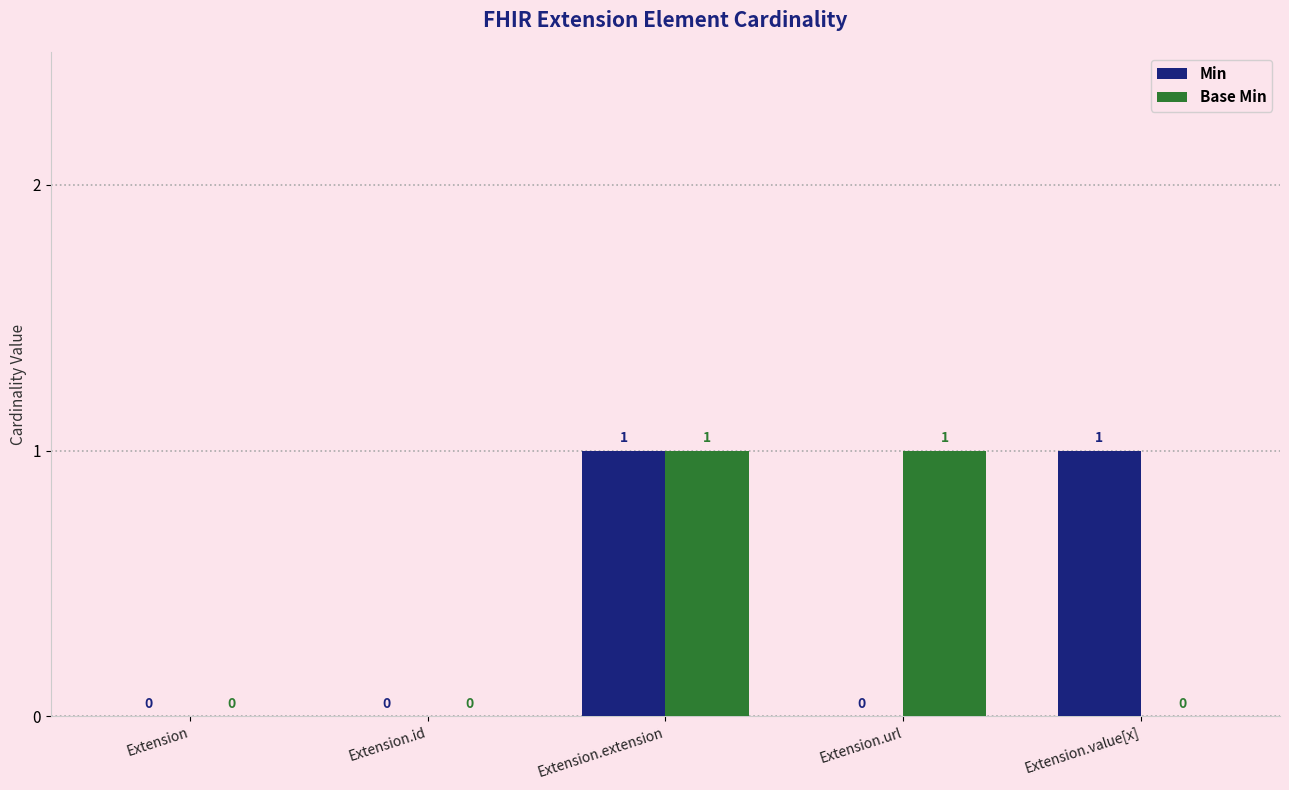

Is the value of Min at Extension greater than the value of Base Min at Extension.url?

No